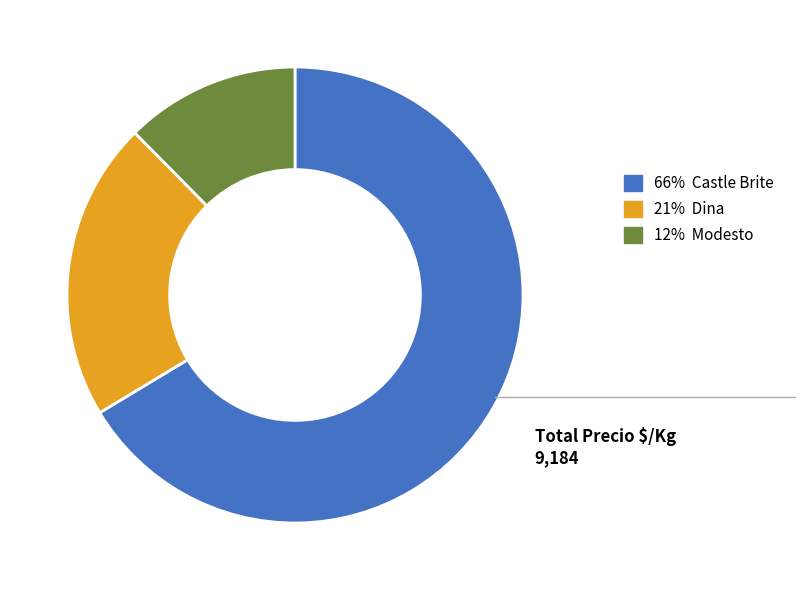

Does any single category account for the majority?

Yes